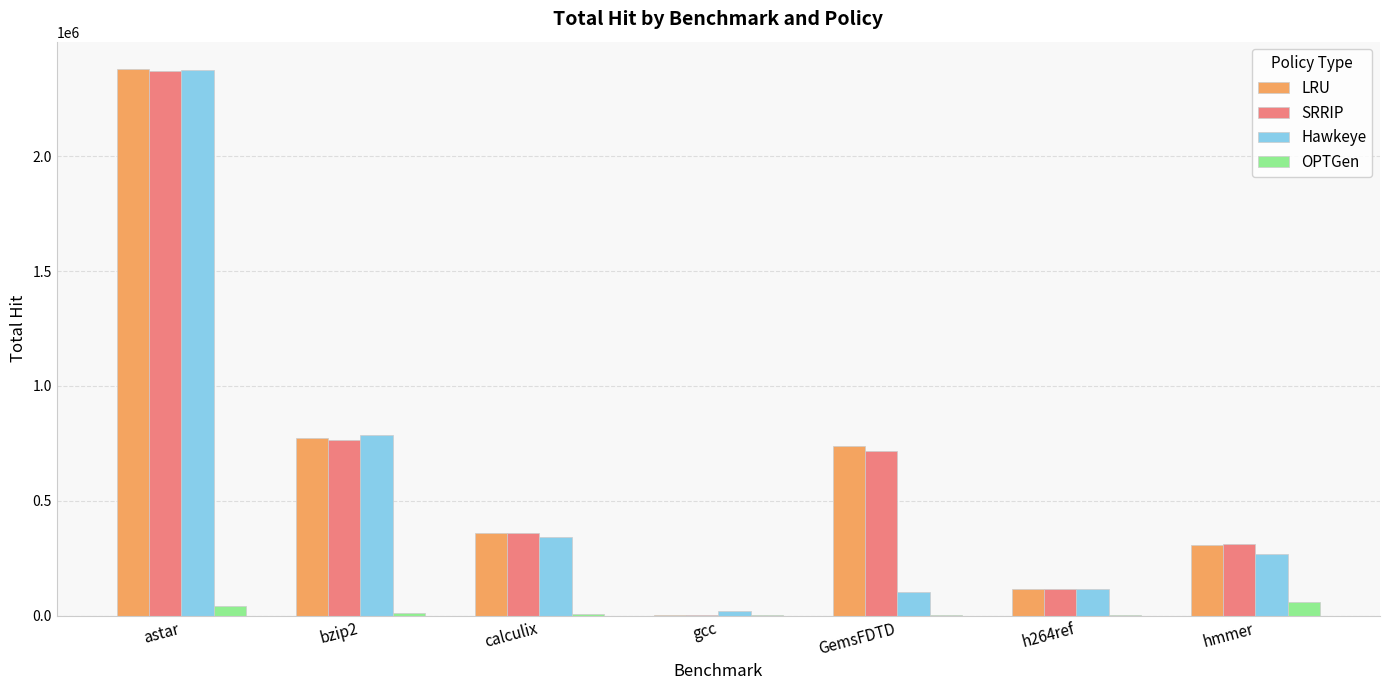

What is the sum of all SRRIP values?

4646789